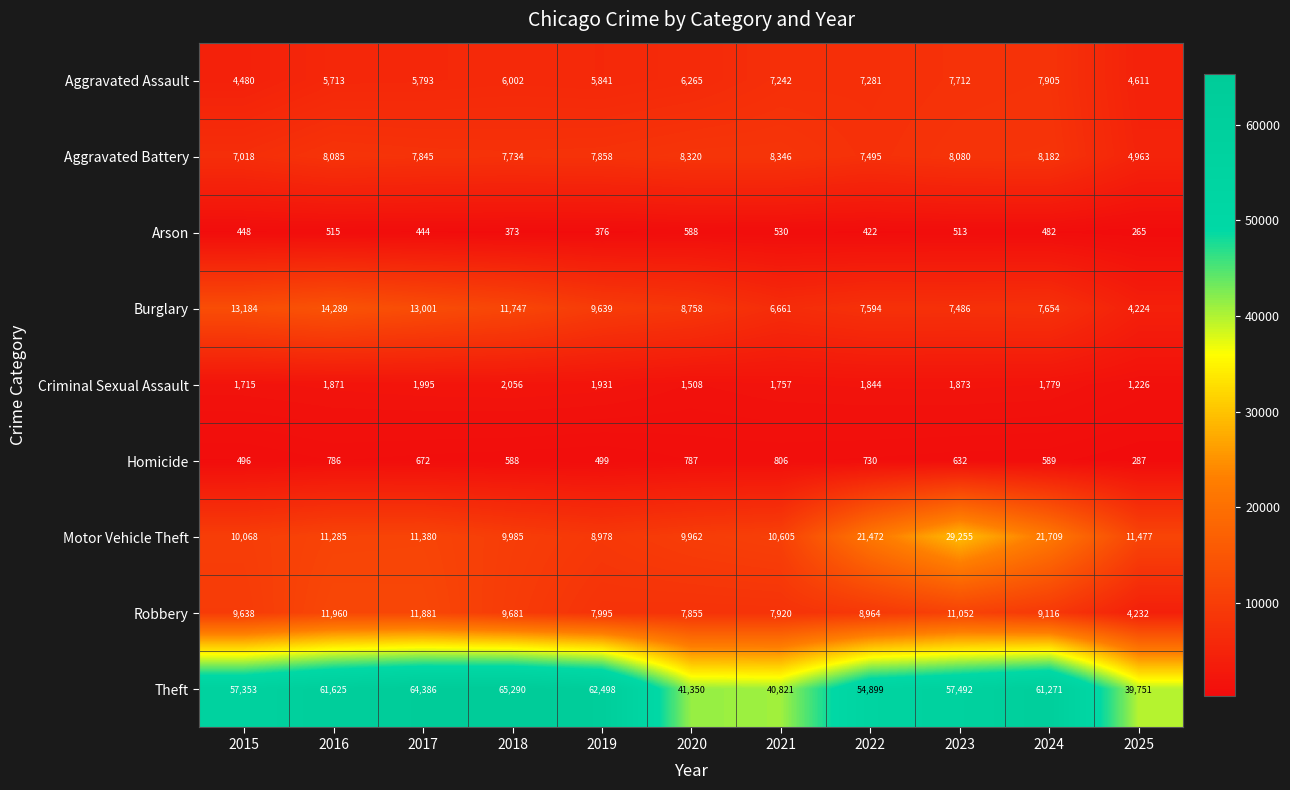

The Burglary series shows 4428 at 2021. True or false?

False